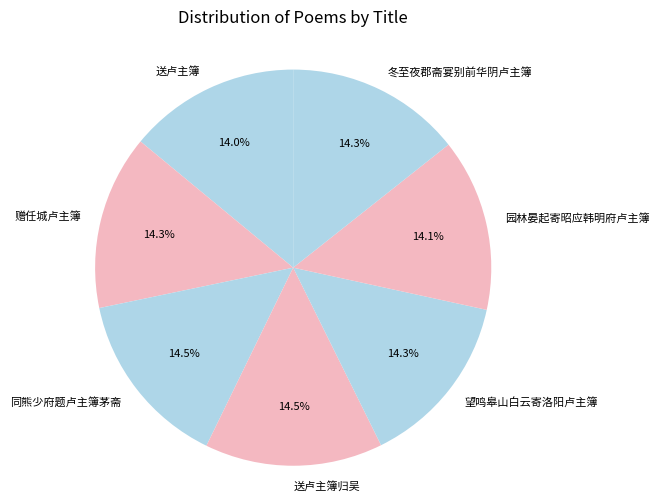

Is 送卢主簿归吴 the majority of the pie?

No